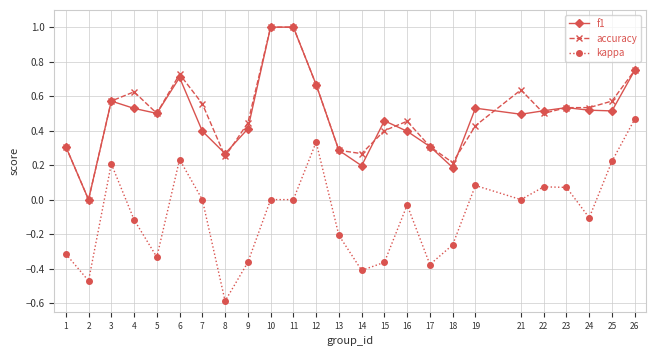

True or false: f1 and kappa intersect in this chart.

False